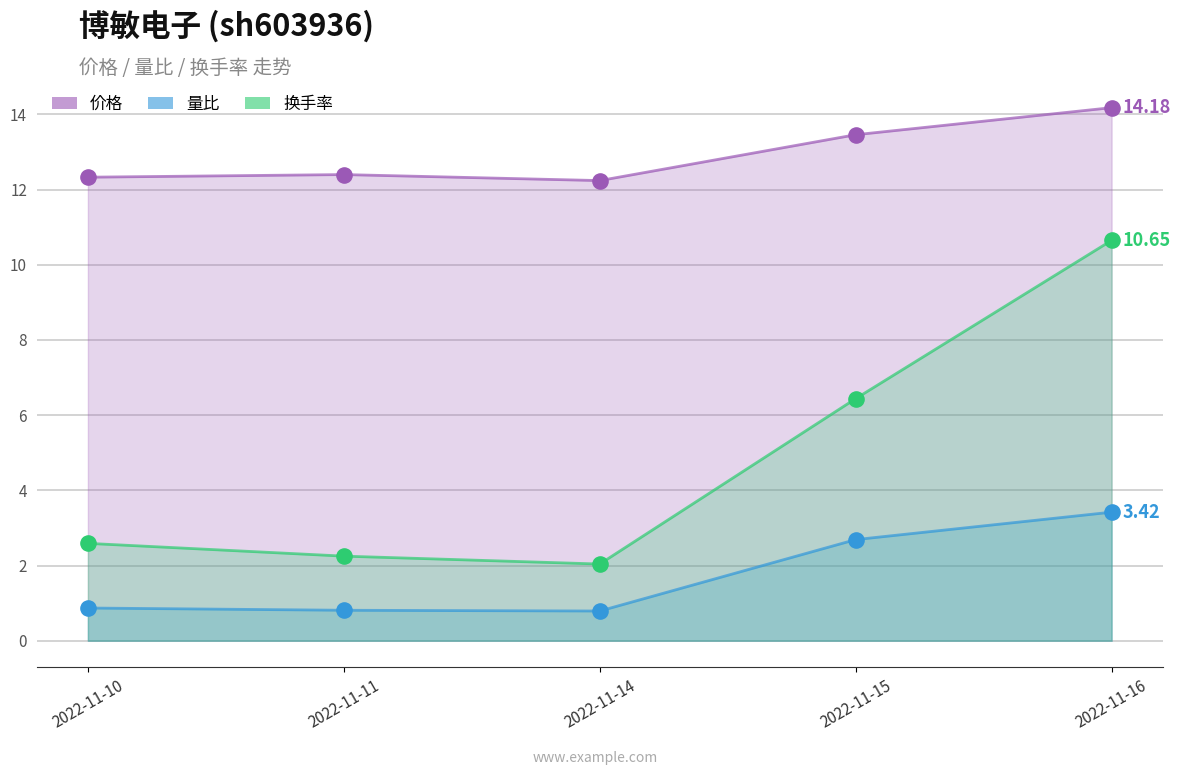

Which series reaches the maximum Y coordinate?

价格